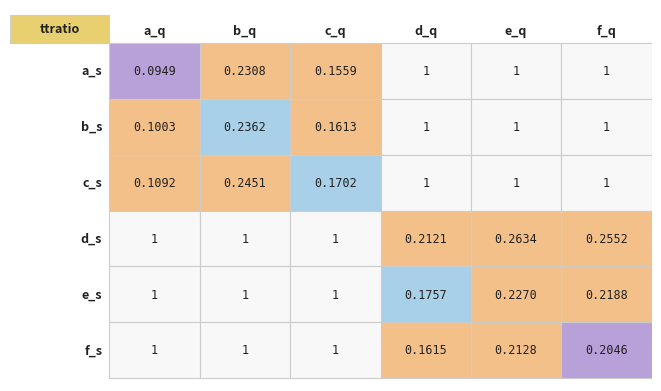

Count the number of data series in this chart.

6